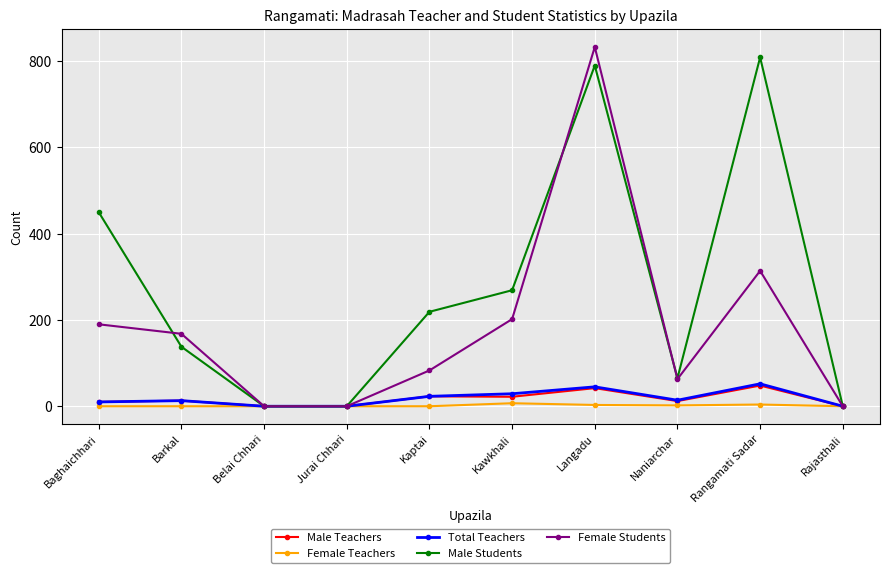

Between Kaptai and Rajasthali, which series saw the biggest shift?

Male Students